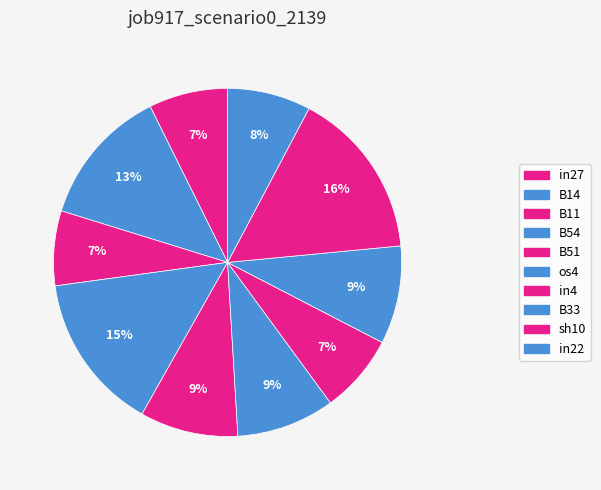

To the nearest percent, what is the difference between the B11 and sh10 slice percentages?

9%